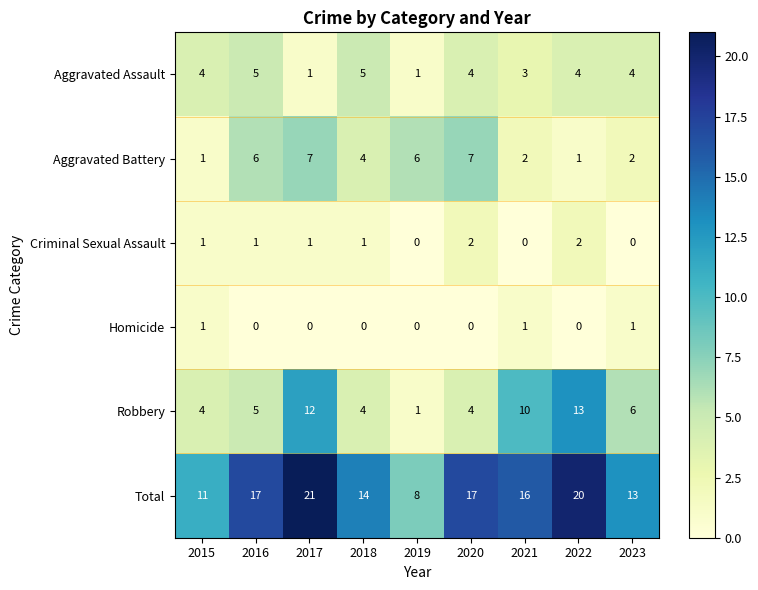

Read the Aggravated Battery value at 2016.

6